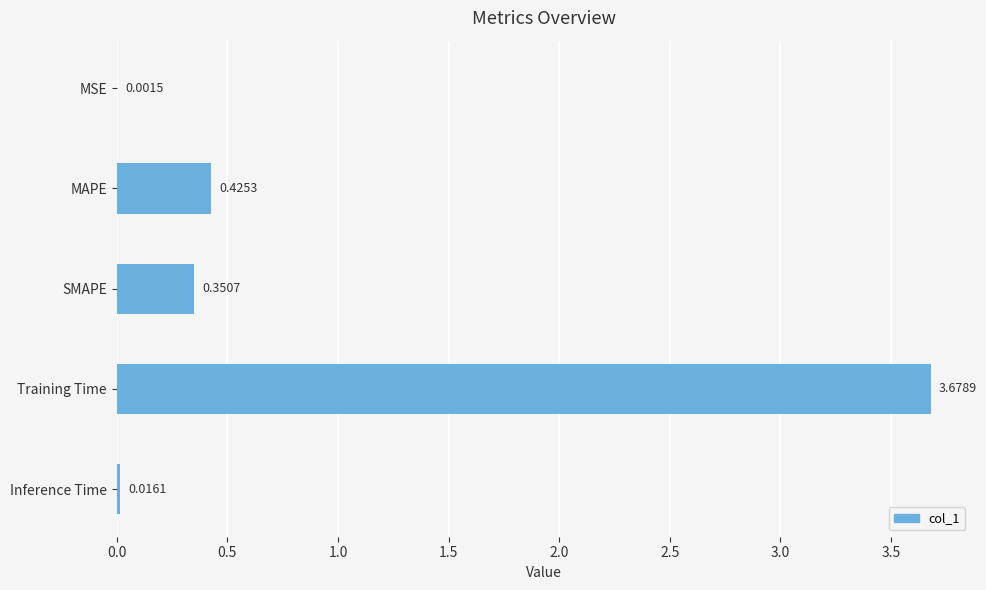

What is the sum of all values?

4.5